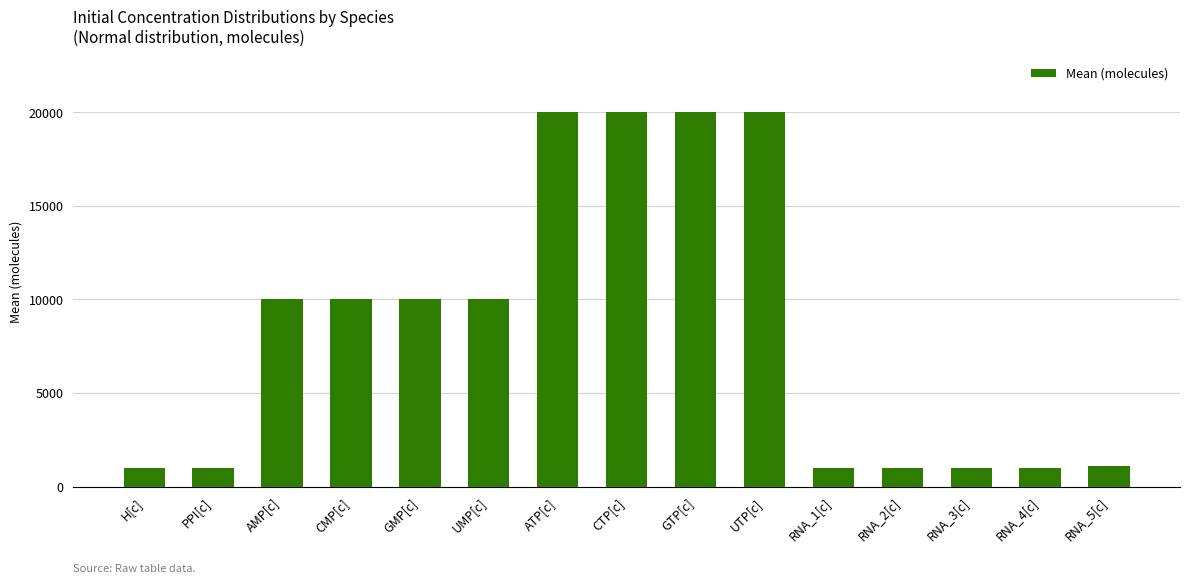

Reading right to left, extract all data points from this chart.

RNA_5[c]=1100	RNA_4[c]=1000	RNA_3[c]=1000	RNA_2[c]=1000	RNA_1[c]=1000	UTP[c]=20000	GTP[c]=20000	CTP[c]=20000	ATP[c]=20000	UMP[c]=10000	GMP[c]=10000	CMP[c]=10000	AMP[c]=10000	PPI[c]=1000	H[c]=1000